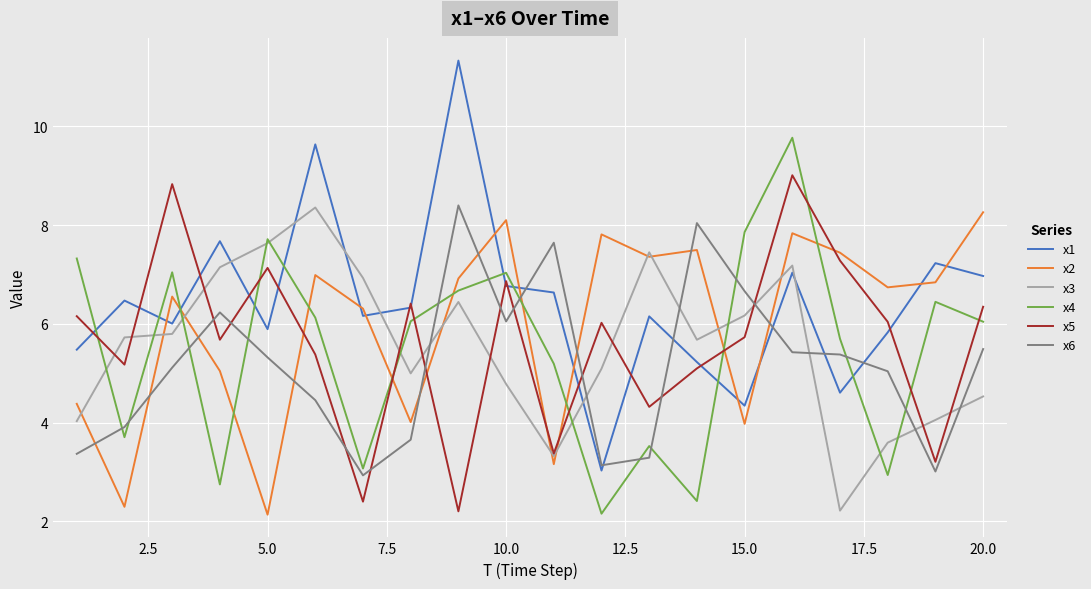

What is the minimum value shown in the chart?

2.1